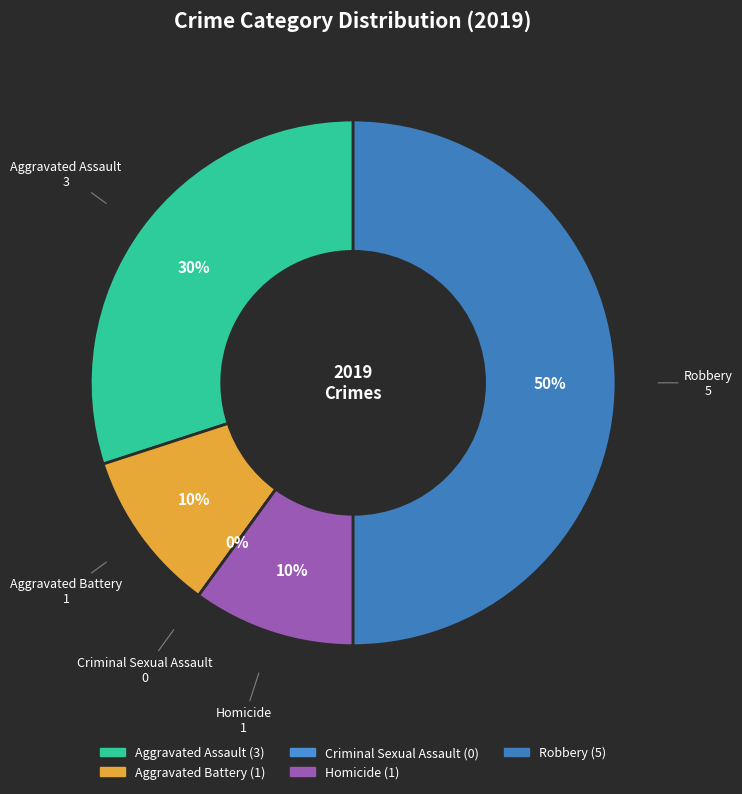

Is there a majority slice in this chart?

No